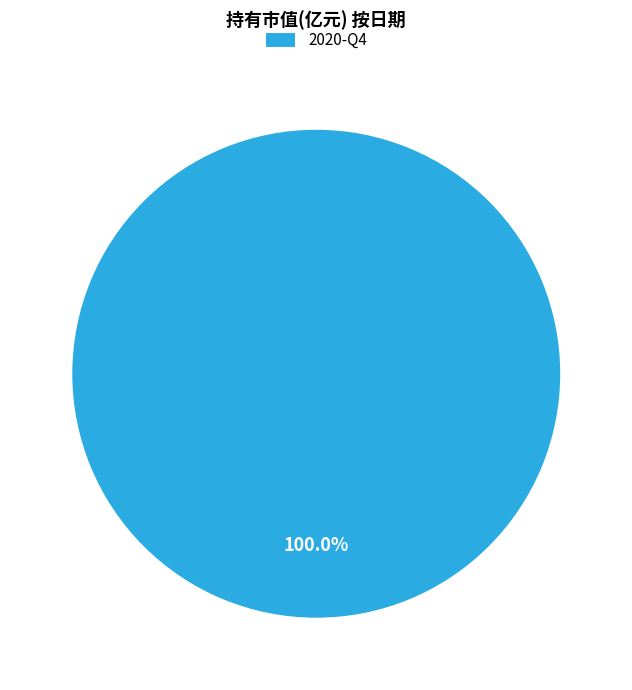

Is there a majority slice in this chart?

Yes